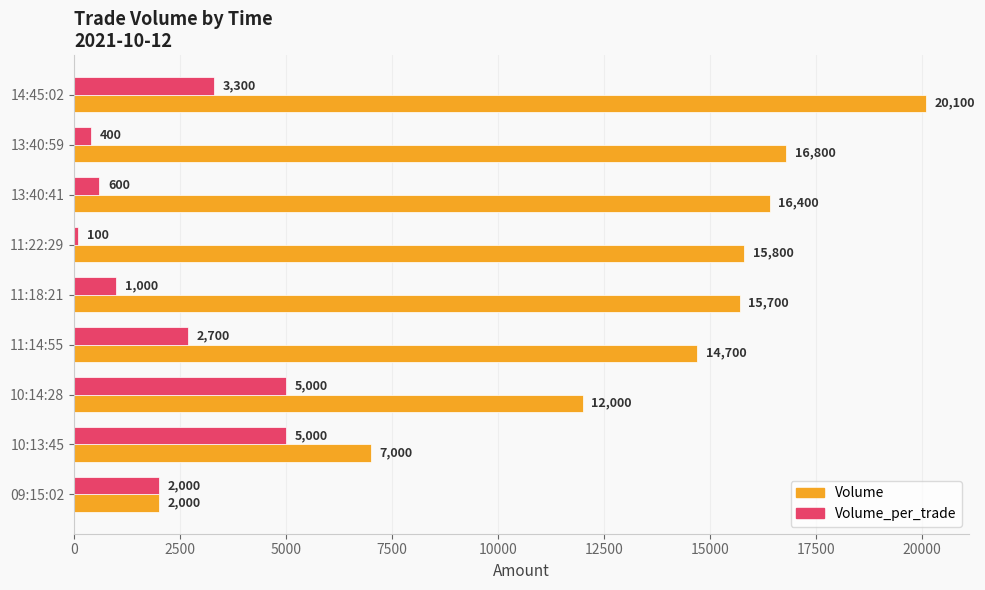

What is the difference between the maximum and second lowest values in the Volume_per_trade series?

4600